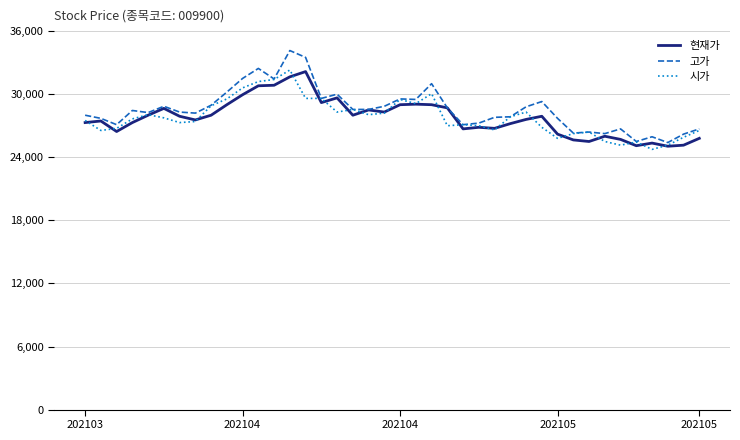

What are all the series names shown in the legend?

현재가, 고가, 시가